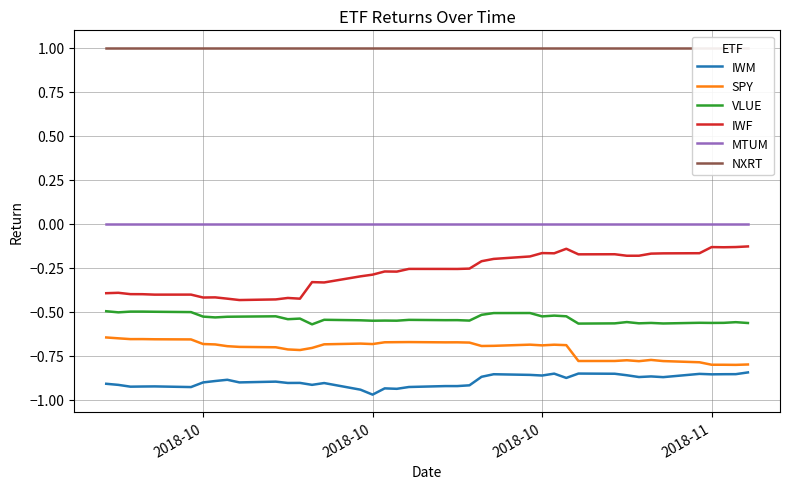

What is the value of the VLUE point at the 20th from the left?

-0.5